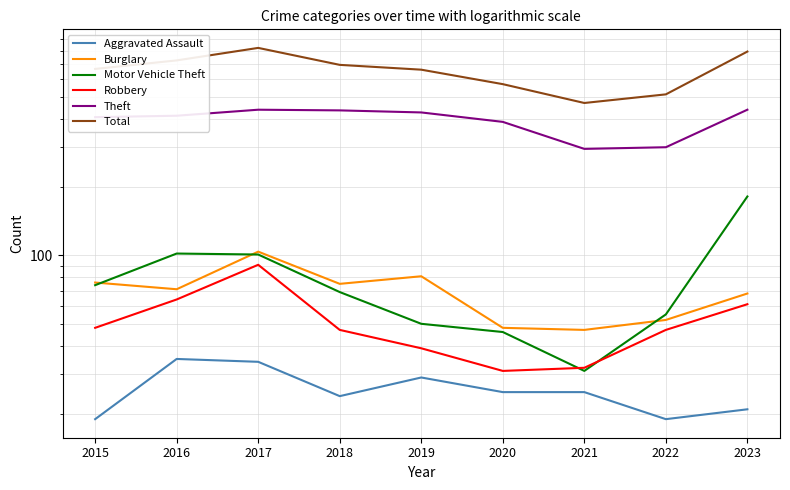

Where is the first local minimum for Theft?

2021